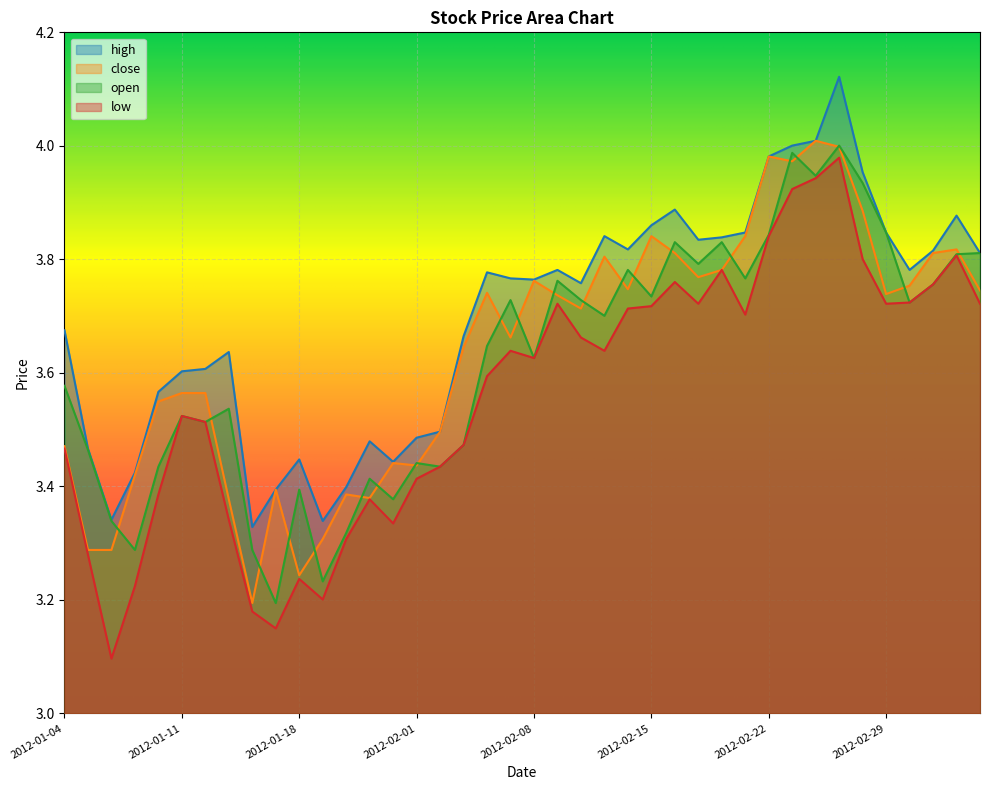

What position from the left is 2012-02-14?

25